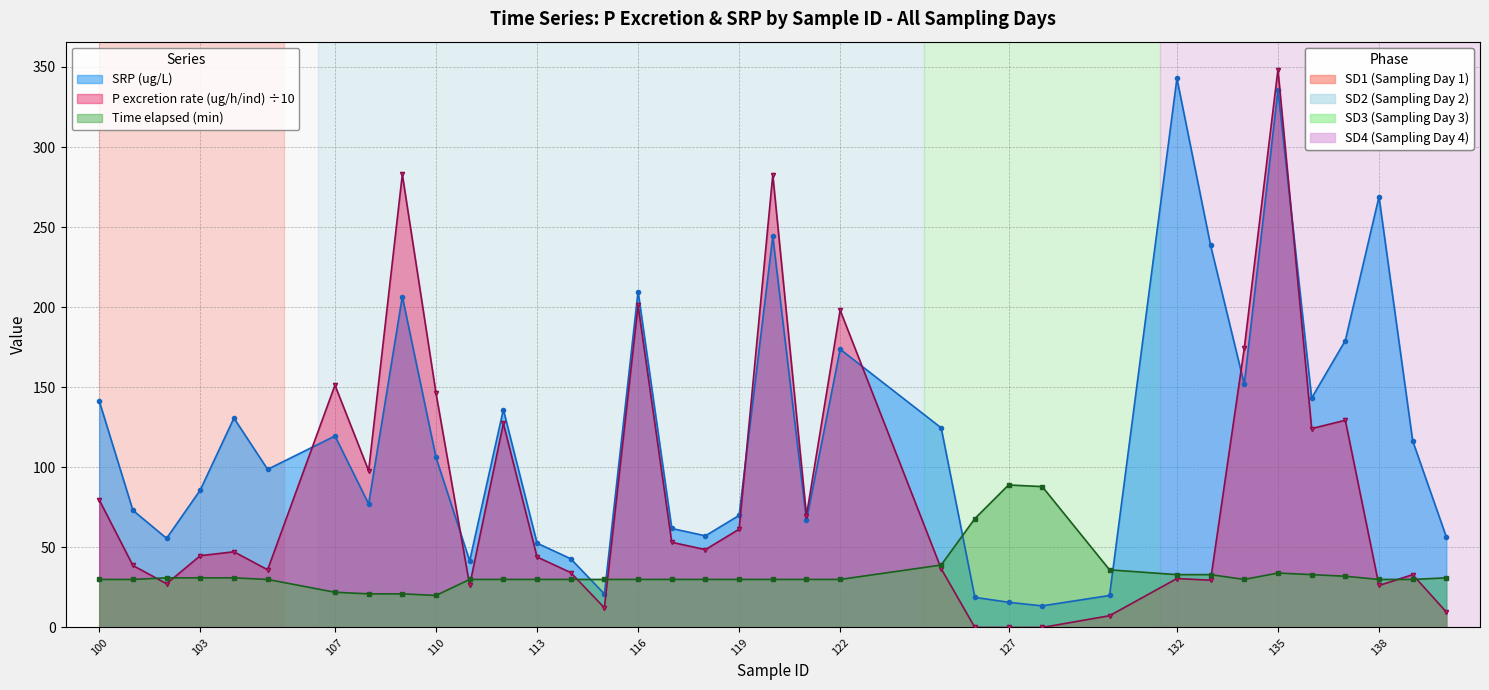

How many interior local valleys does the P excretion rate (ug/h/ind) series have?

11